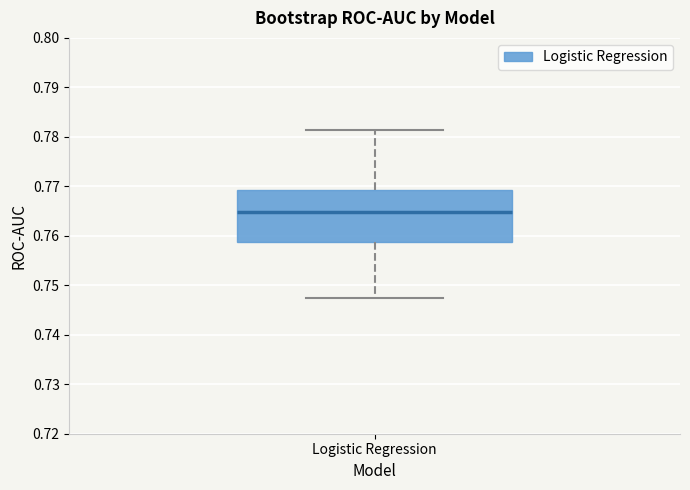

Read this box plot against the y-axis: the position of the median line, the range covered by the box, and the ends of both whiskers. The values are not printed on the chart, so give them approximately, as read against the axis.

median 0.765, box 0.759 to 0.769, whiskers 0.747 to 0.781